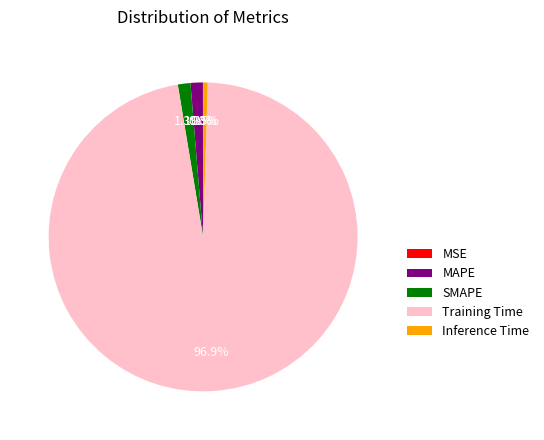

Do MAPE and SMAPE together represent more than half of the pie?

No